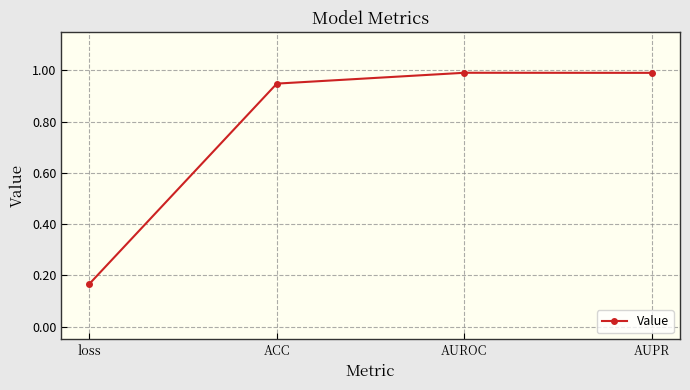

What is the sum of all values?

3.1